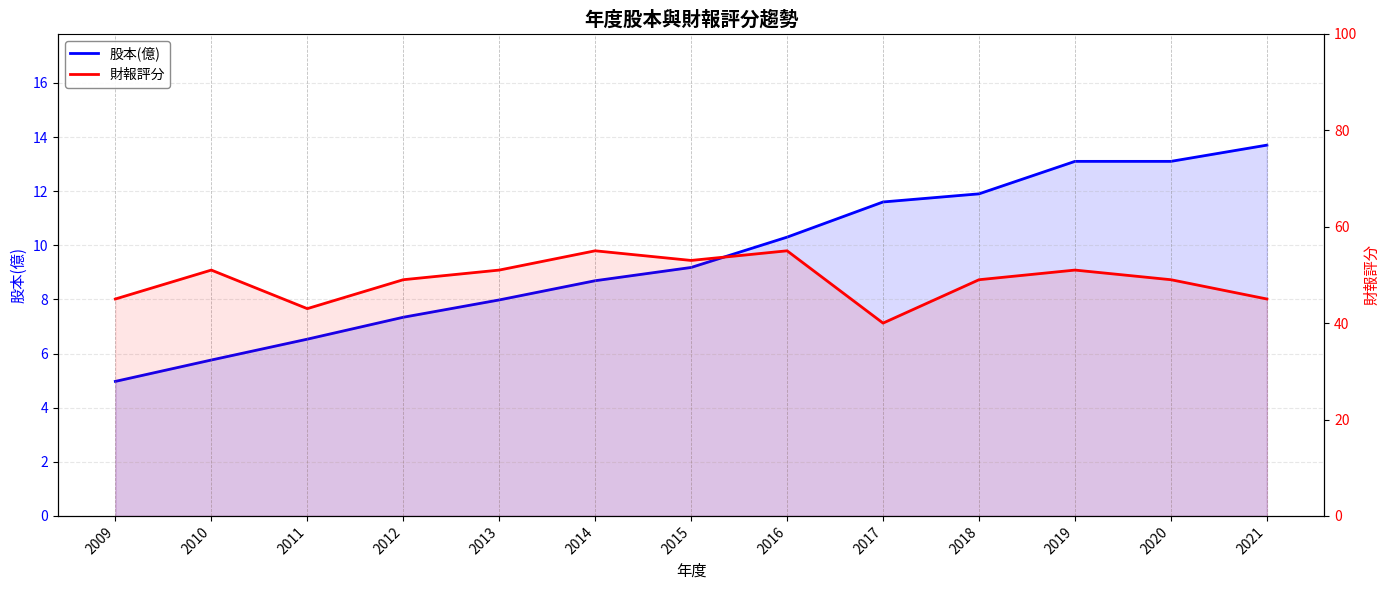

How many values in the 財報評分 series exceed 49?

6